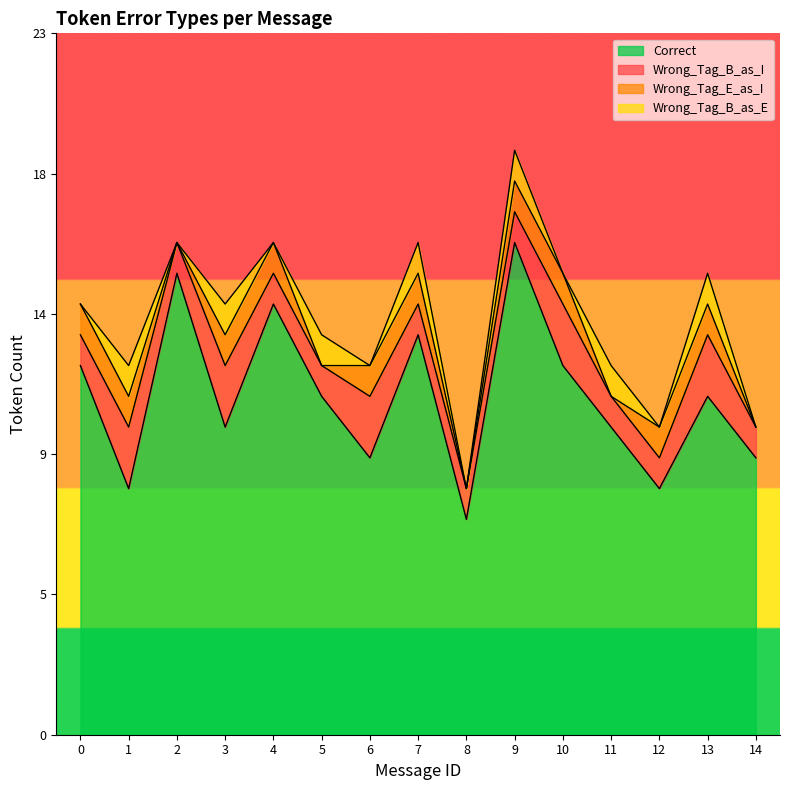

Rank the series at 12 from lowest to highest value.

Wrong_Tag_B_as_E, Wrong_Tag_B_as_I, Wrong_Tag_E_as_I, Correct